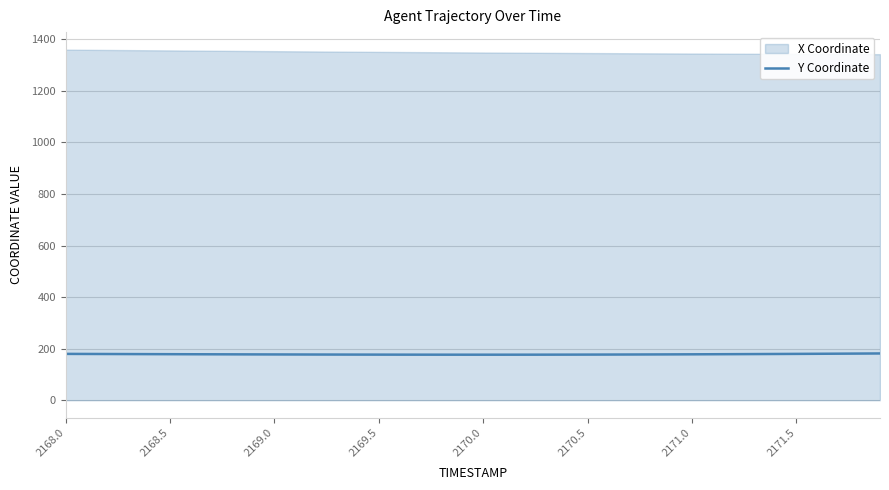

What is the lowest value of the Y Coordinate series?

176.6